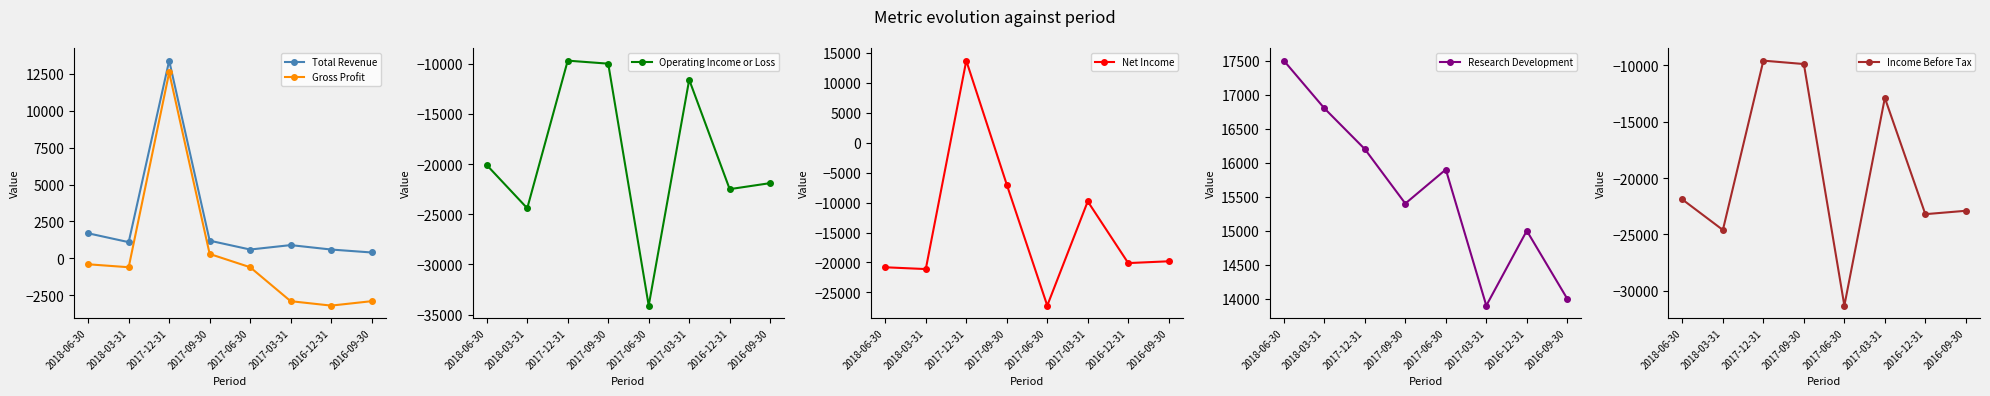

What is the label of the 5th point from the right?

2017-09-30